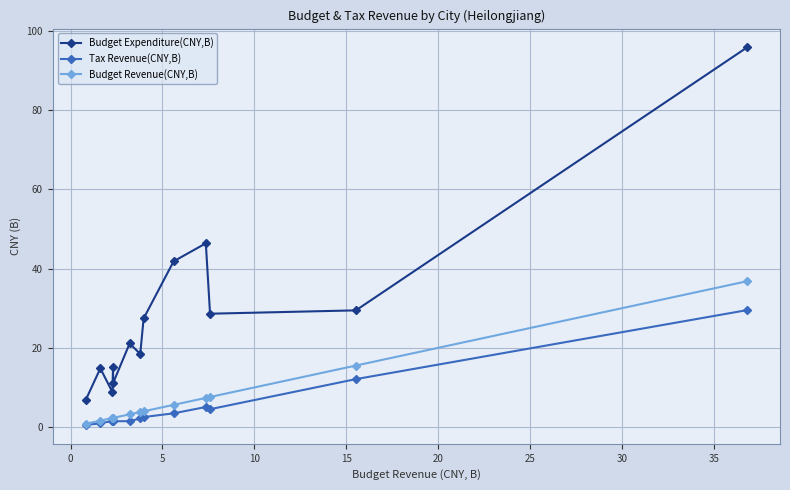

At how many categories does at least one series exceed 39?

3